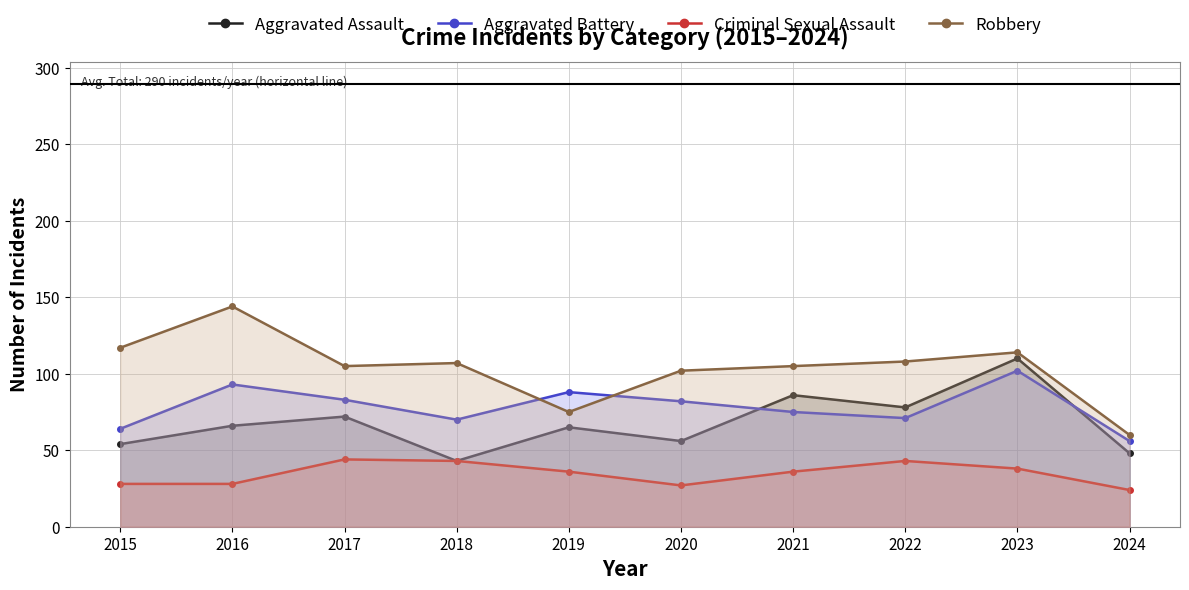

What is the total value across all series at 2015?

263